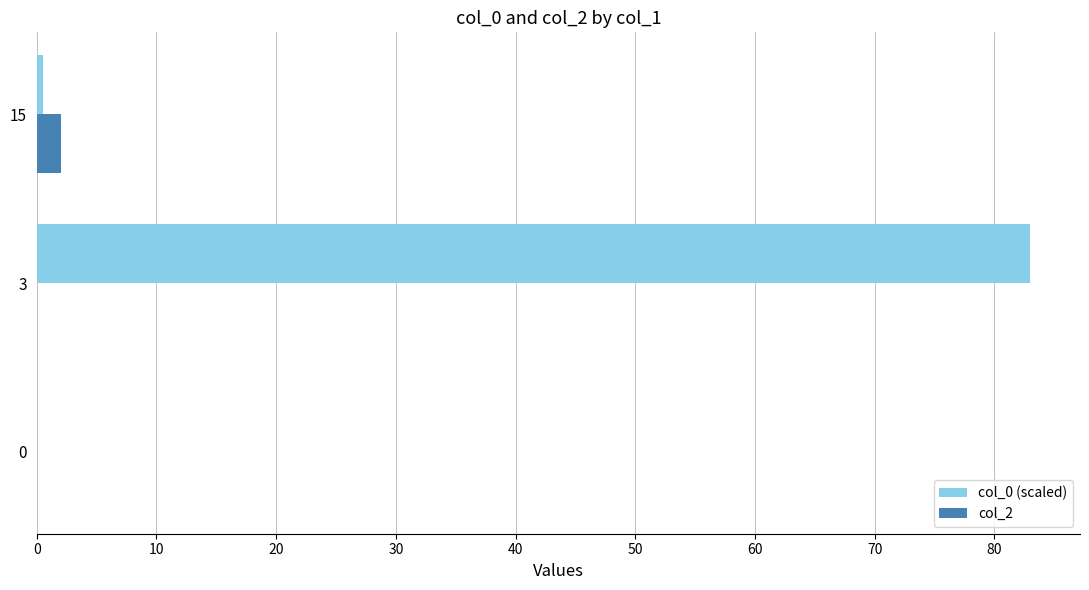

True or false: col_2 has a value of 0.0 at 3.

True